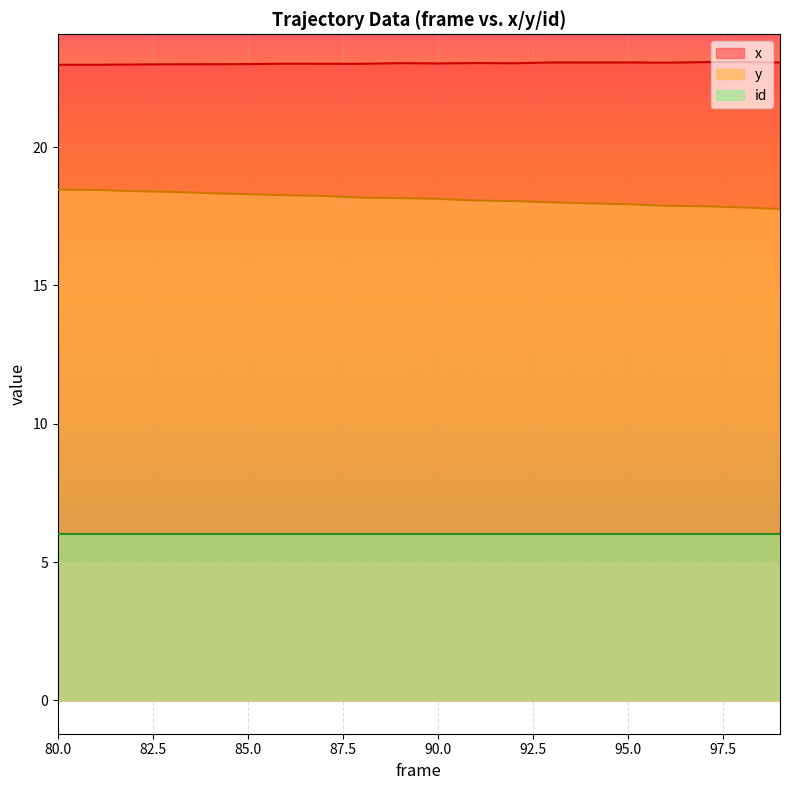

The value of x at 81 is 23.0. True or false?

True